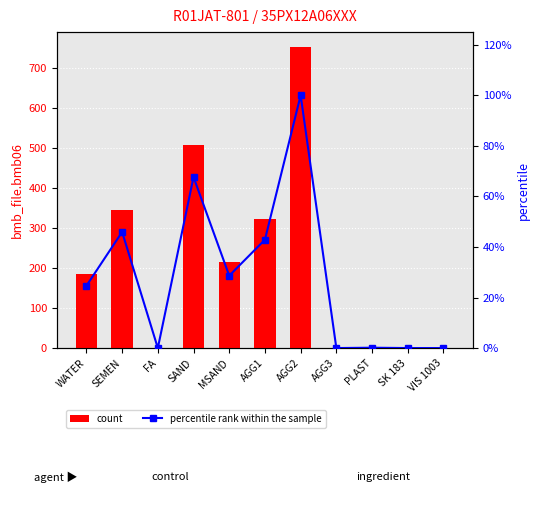

The count series shows 322.0 at AGG1. True or false?

True